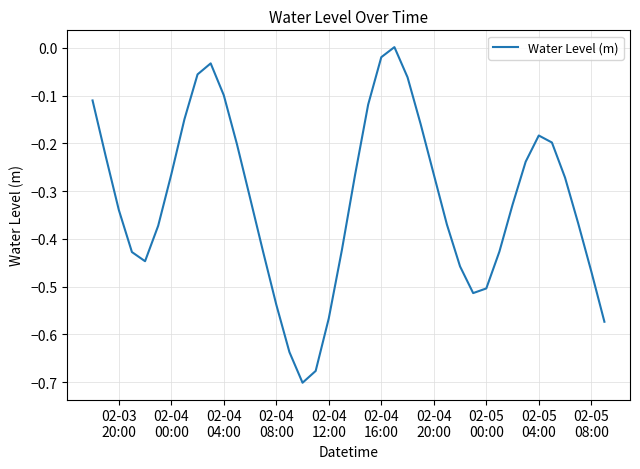

What is the average value?

-0.3